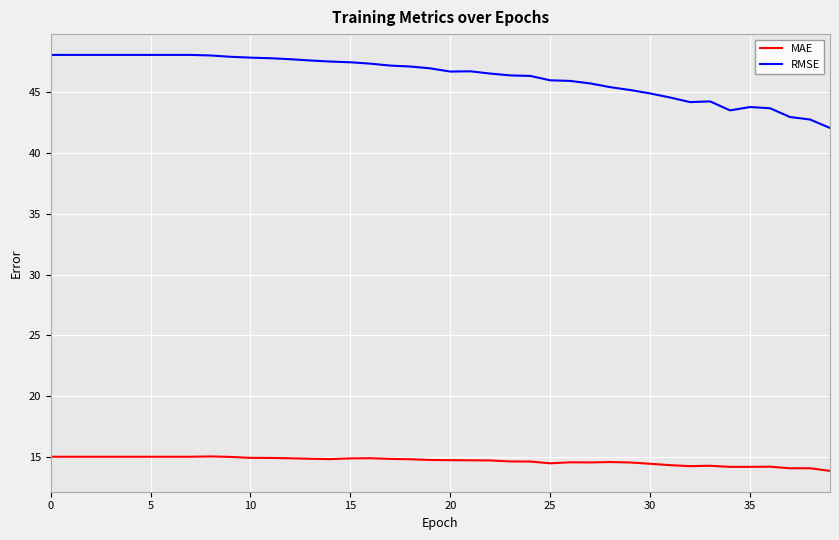

List the series in order of their overall mean, lowest first.

MAE, RMSE